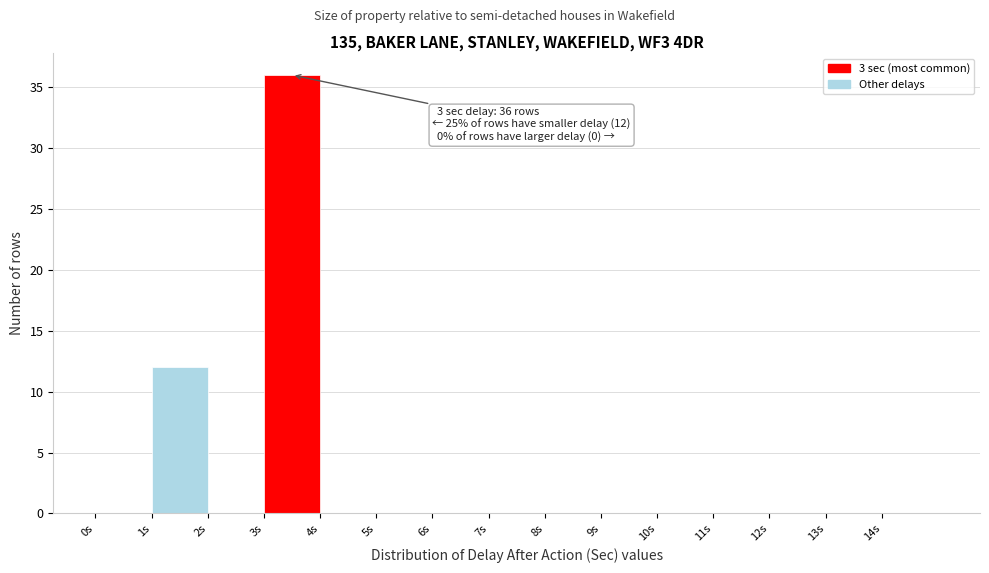

Which range on the x-axis has the tallest bar?

3 to 4